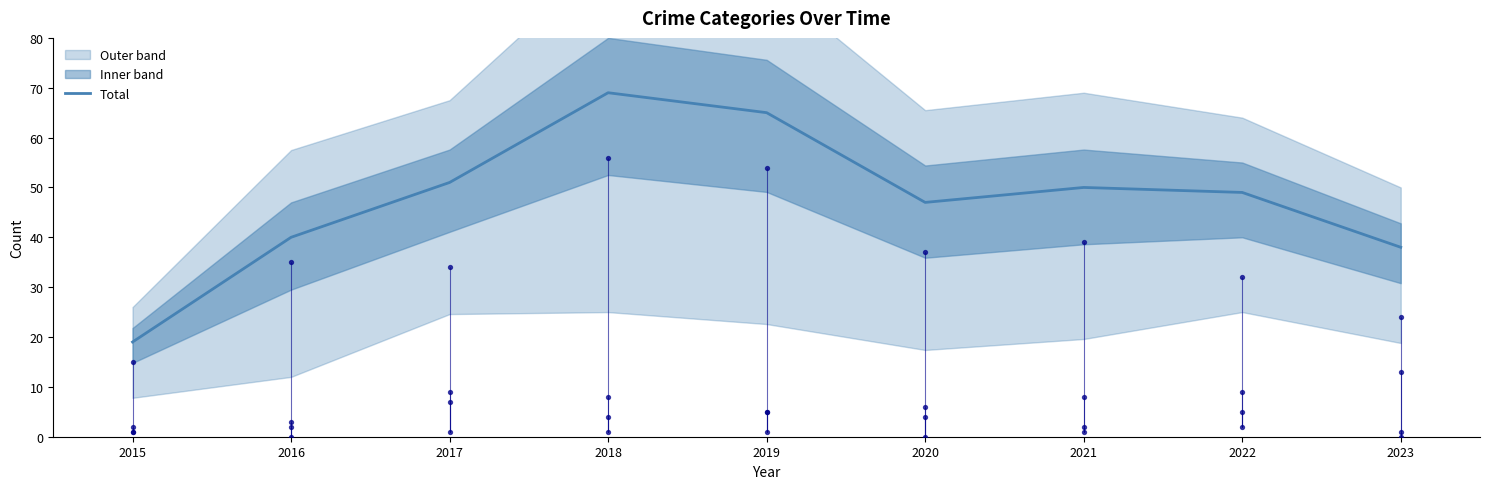

Between 2016 and 2017, which is larger?

2017